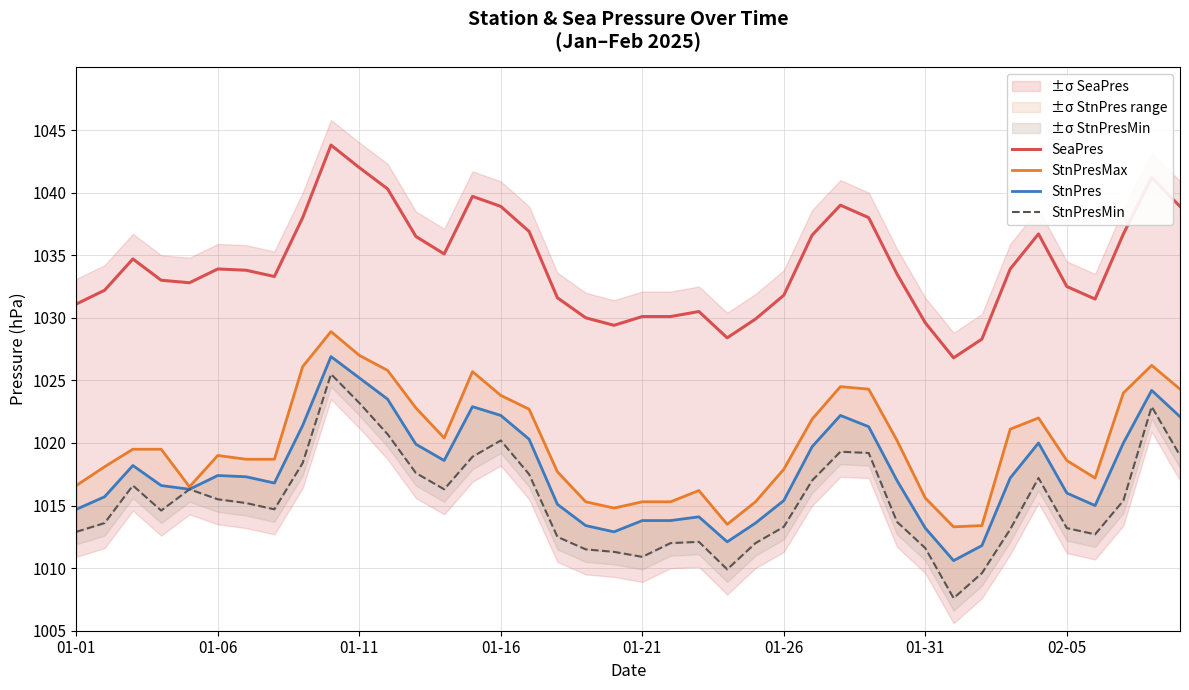

True or false: StnPresMax has a value of 1022.7 at 16.

True